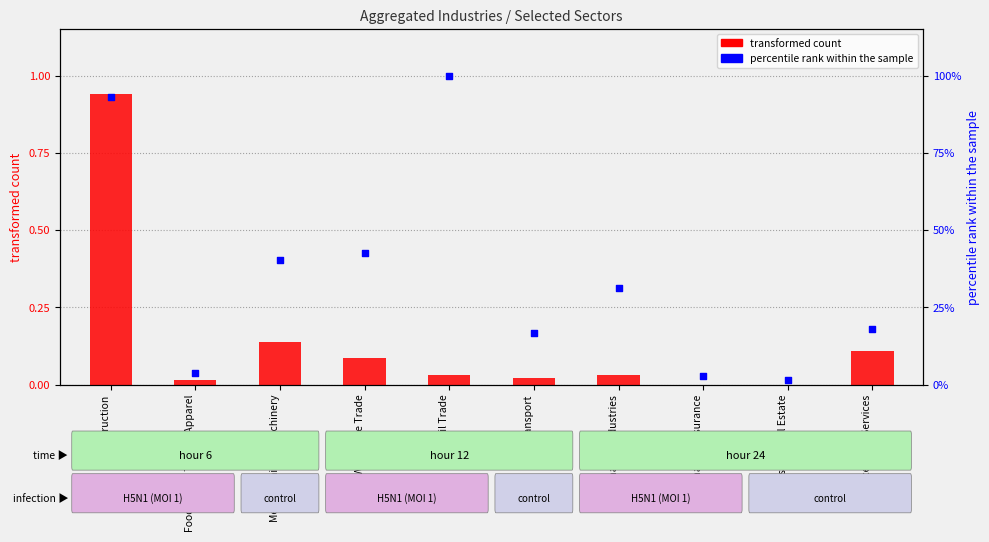

Which series reaches the minimum Y coordinate?

transformed count